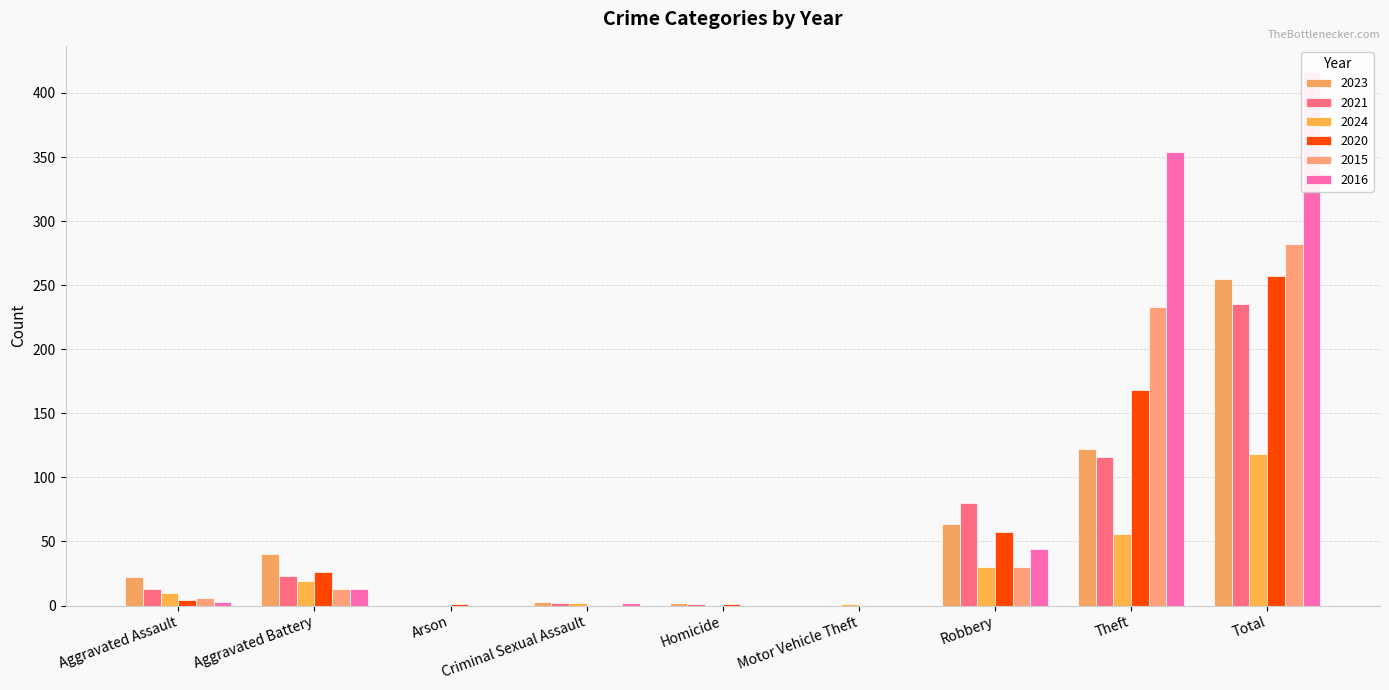

Is the value of 2020 at Robbery greater than the value of 2021 at Aggravated Assault?

Yes